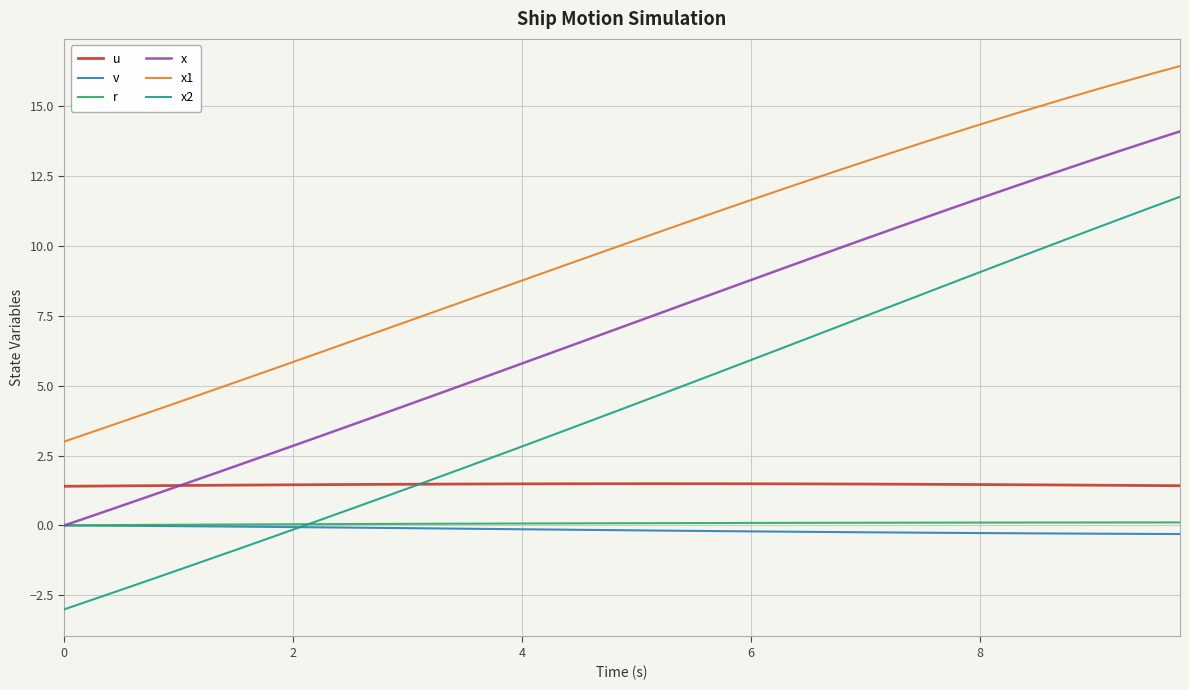

What is the sum of all u values?

58.4